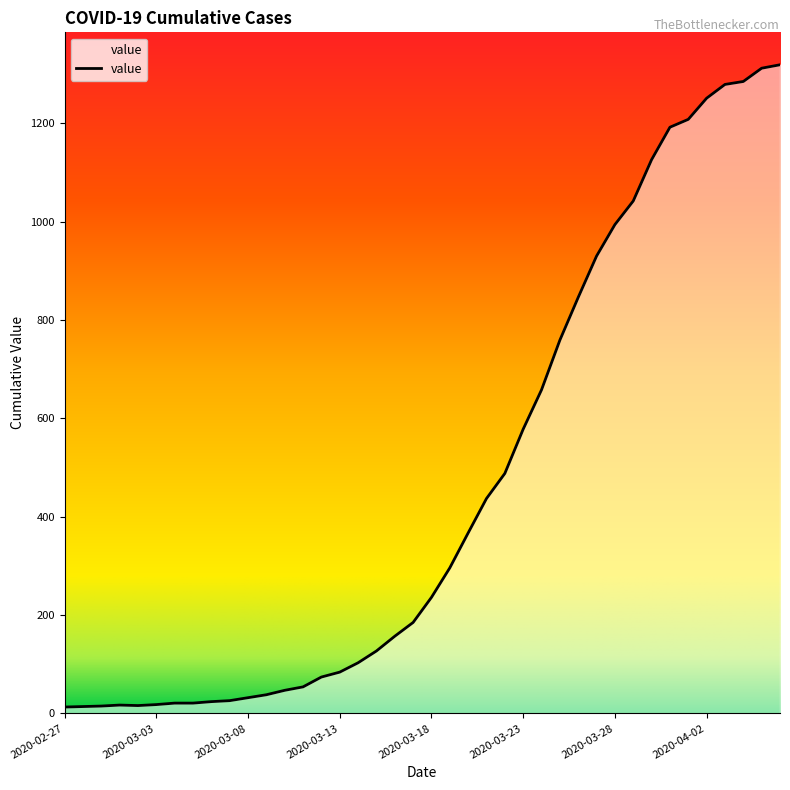

What is the maximum value shown in the chart?

1319